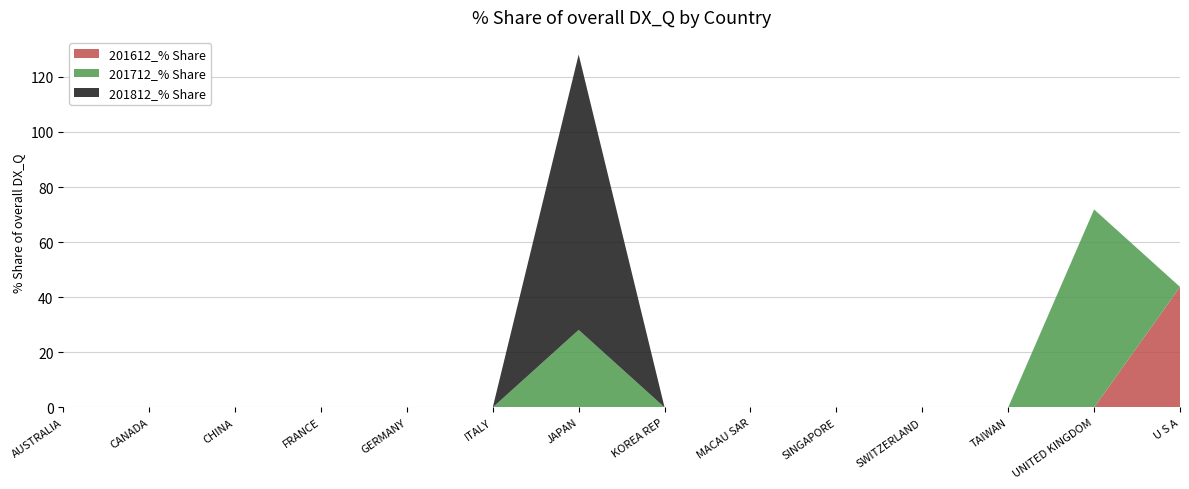

Reading left to right, list all the values displayed in this chart.

201612_% Share: 0.0	0.0	0.0	0.0	0.0	0.0	0.0	0.0	0.0	0.0	0.0	0.0	0.0	43.8
201712_% Share: 0.0	0.0	0.0	0.0	0.0	0.0	28.1	0.0	0.0	0.0	0.0	0.0	71.9	0.0
201812_% Share: 0.0	0.0	0.0	0.0	0.0	0.0	100.0	0.0	0.0	0.0	0.0	0.0	0.0	0.0